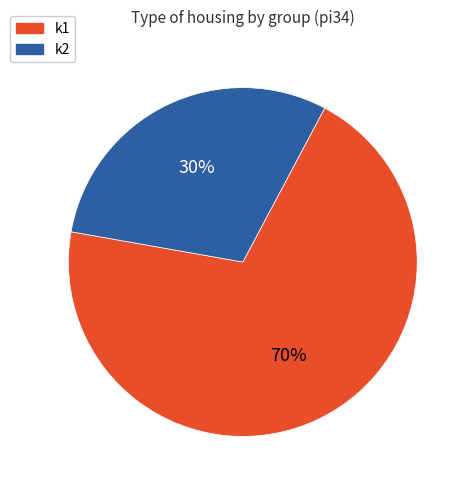

Rank the categories by value from lowest to highest.

k2, k1